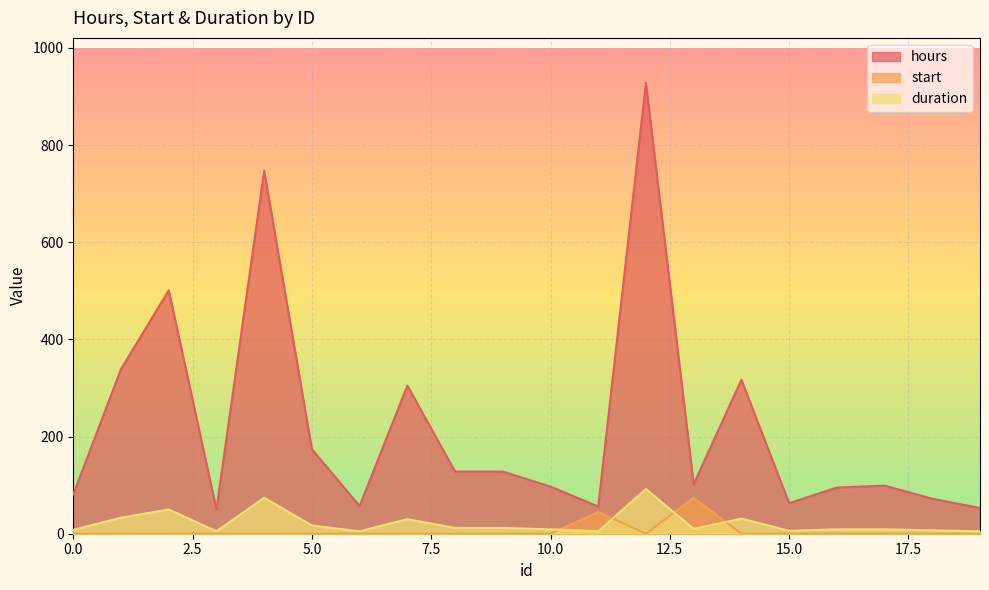

What is the total value across all series at 16?

104